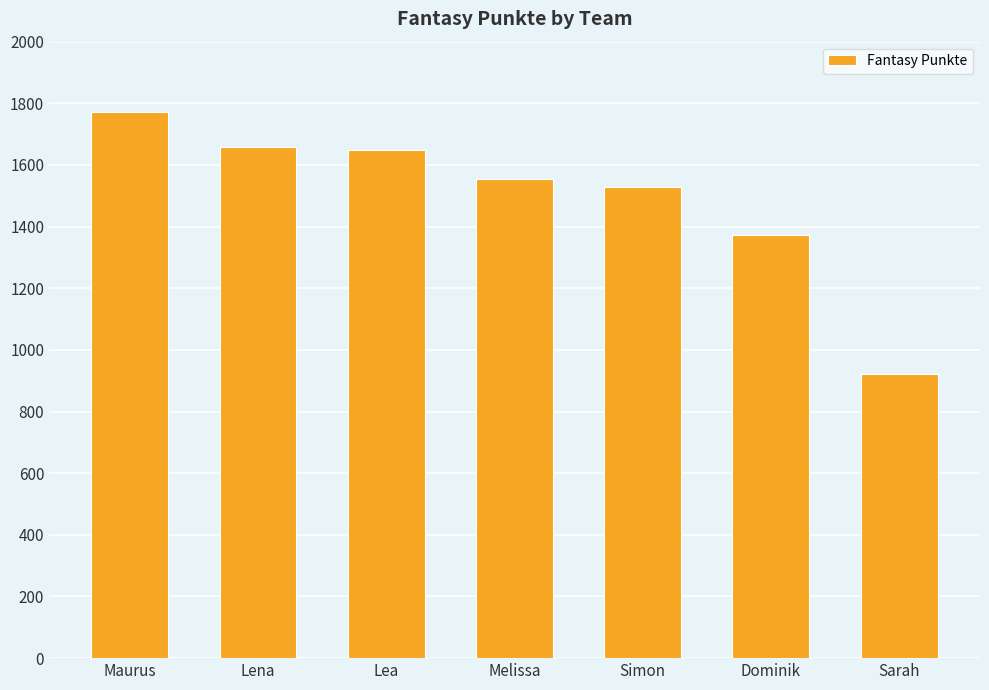

What is the value of the 3rd bar from the left?

1647